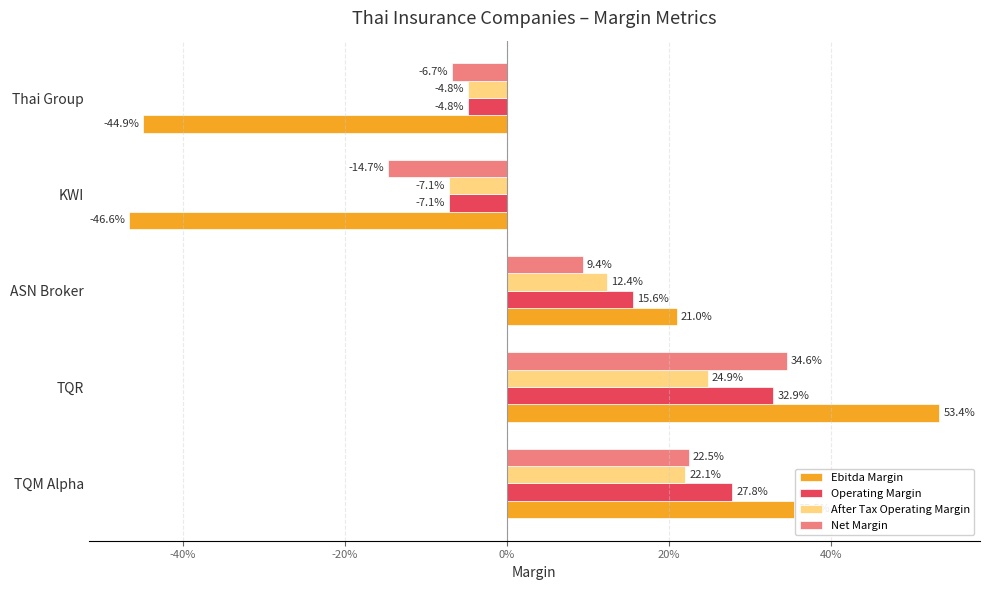

Which series has the largest total across all categories?

Operating Margin